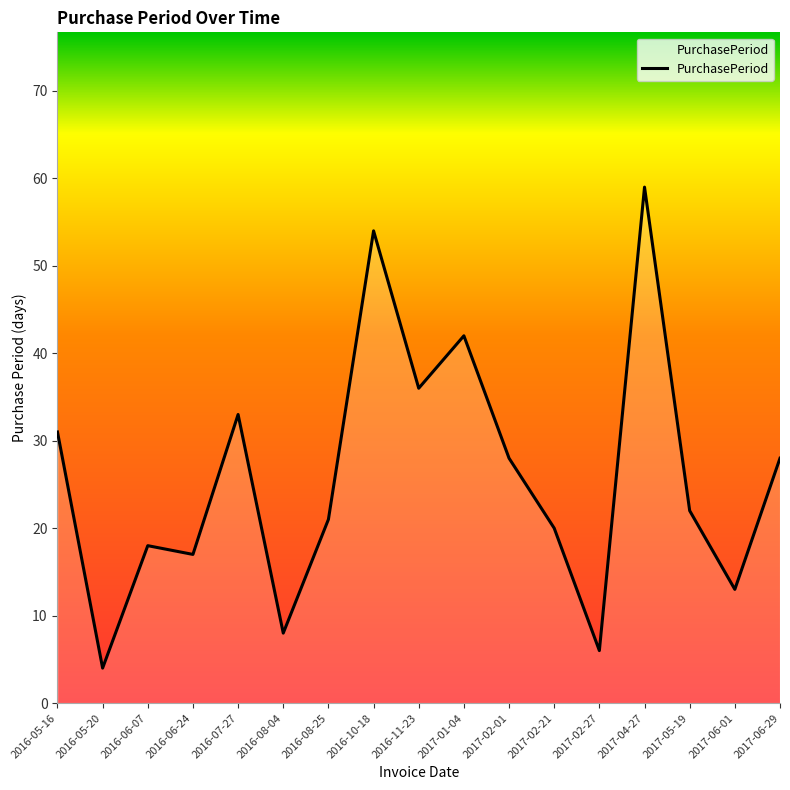

How many interior local valleys (lower than both neighbors) does the data have?

6